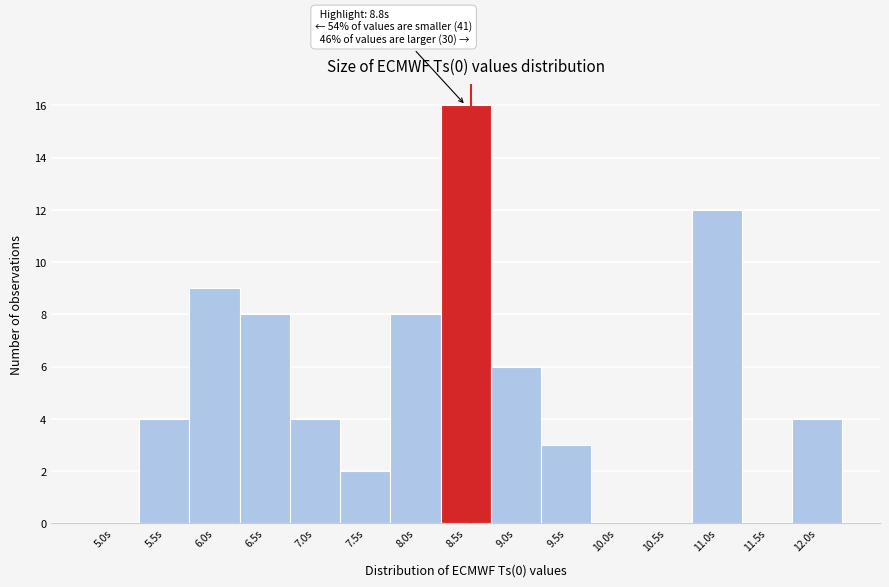

Reading left to right, list all the values displayed in this chart.

5.0s=0	5.5s=4	6.0s=9	6.5s=8	7.0s=4	7.5s=2	8.0s=8	8.5s=16	9.0s=6	9.5s=3	10.0s=0	10.5s=0	11.0s=12	11.5s=0	12.0s=4